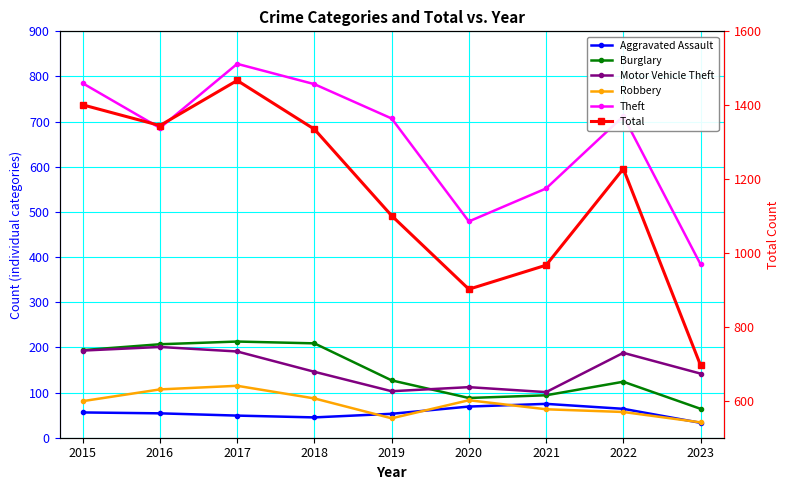

True or false: Total has a value of 233 at 2023.

False